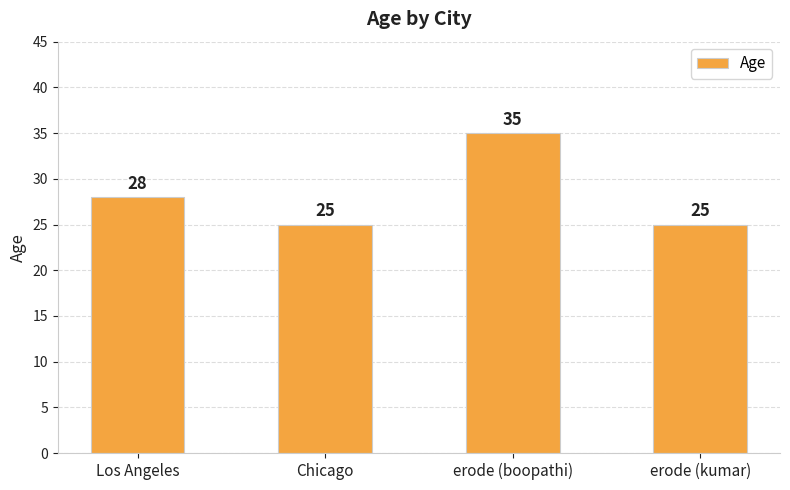

What is the change in value from Los Angeles to erode (boopathi)?

+7